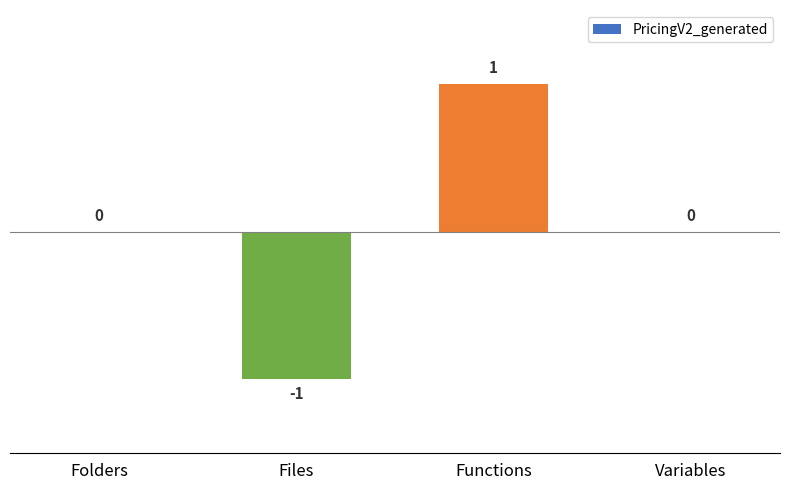

Is it true that the value at Files is -1?

True